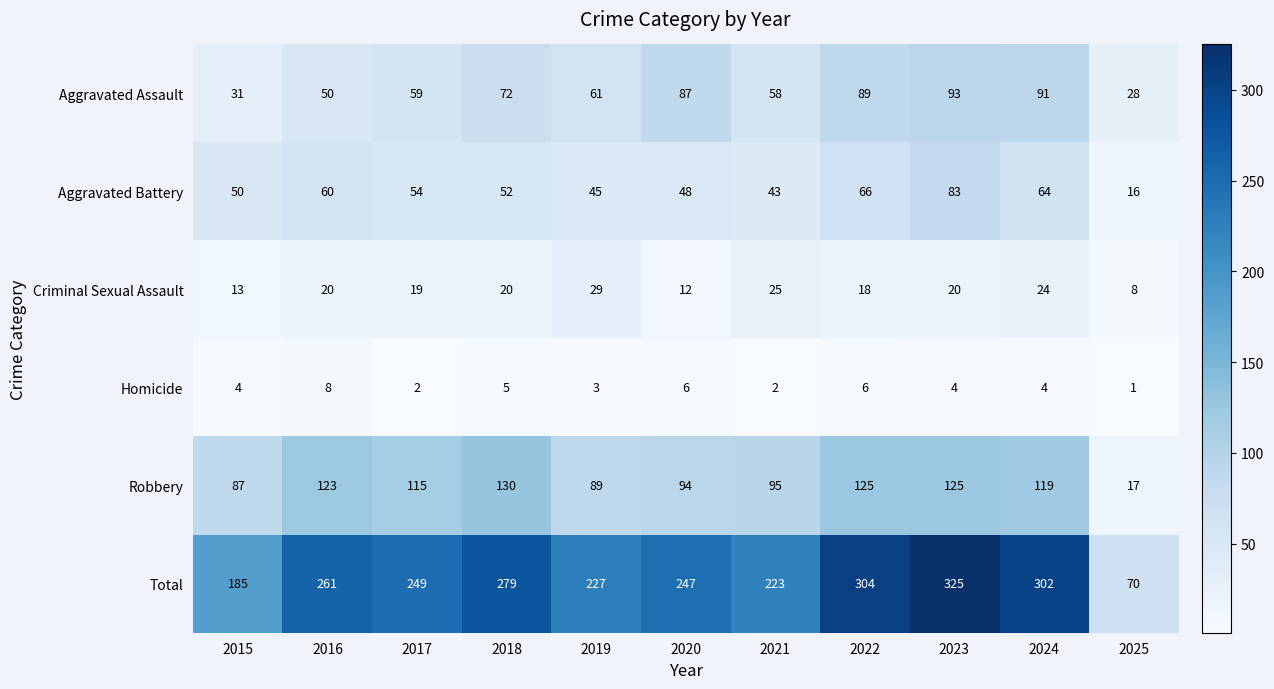

True or false: Aggravated Assault has a value of 95 at 2017.

False